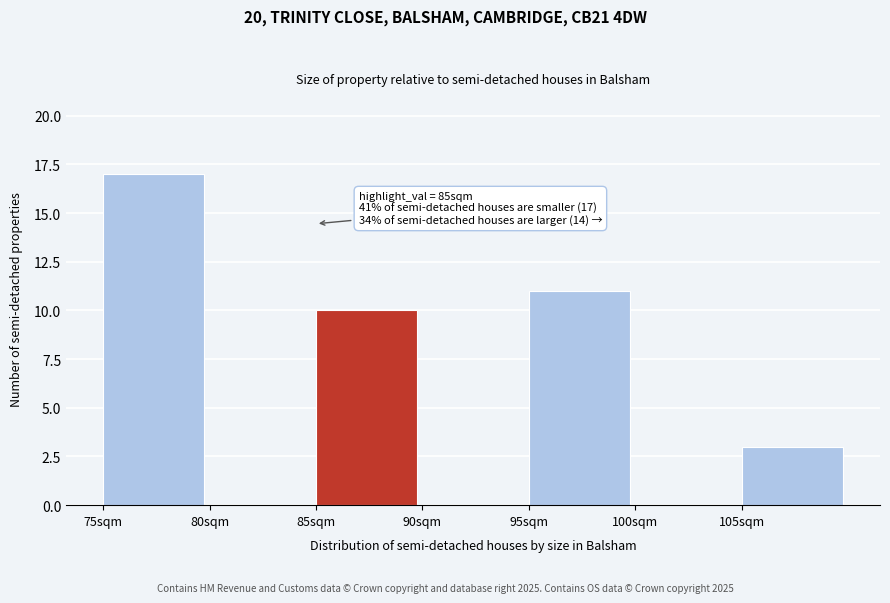

Which range on the x-axis has the tallest bar?

75 to 80